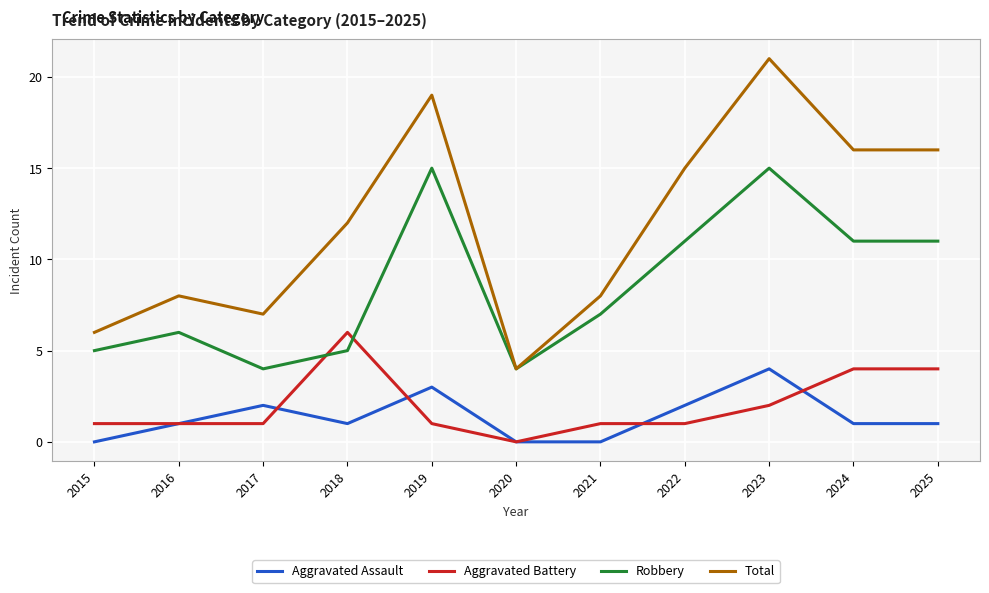

How many distinct data groups are displayed?

4